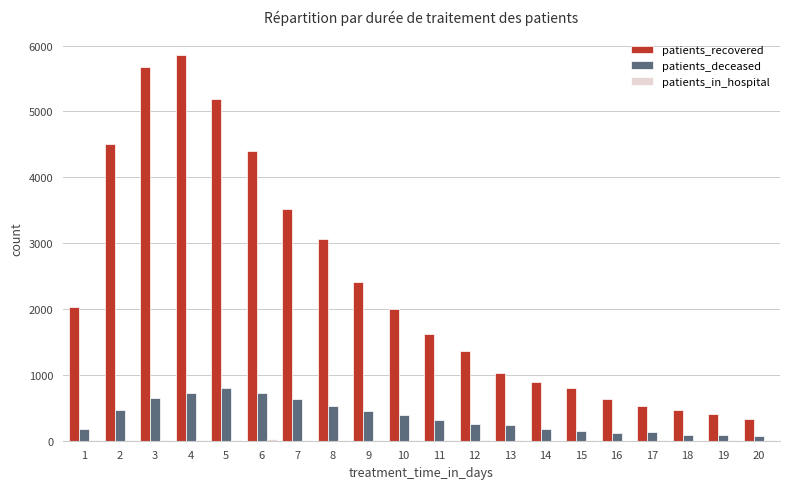

Which series has the largest total across all categories?

patients_recovered